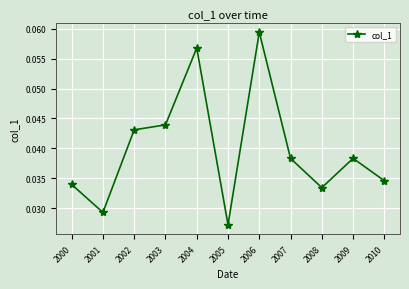

Count the values in the range 0 to 1.

11